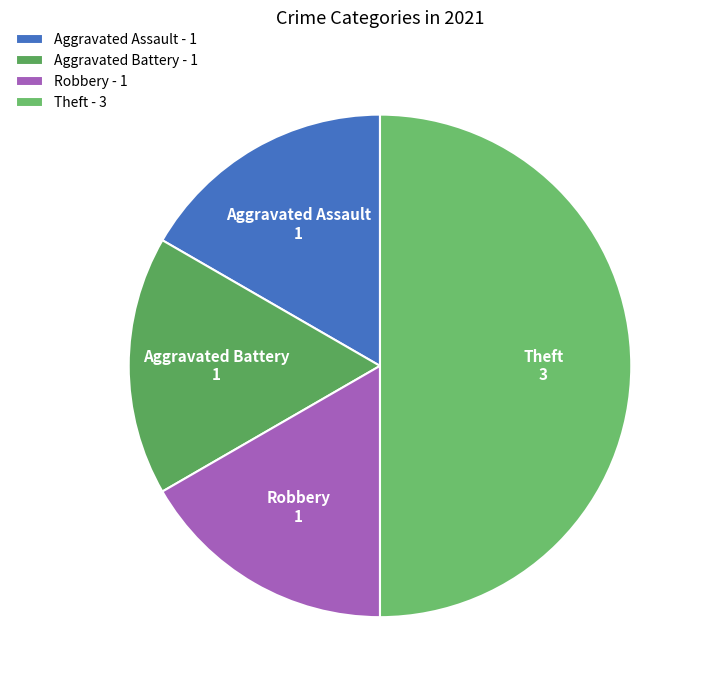

Combined, do Aggravated Assault and Robbery account for over 50%?

No